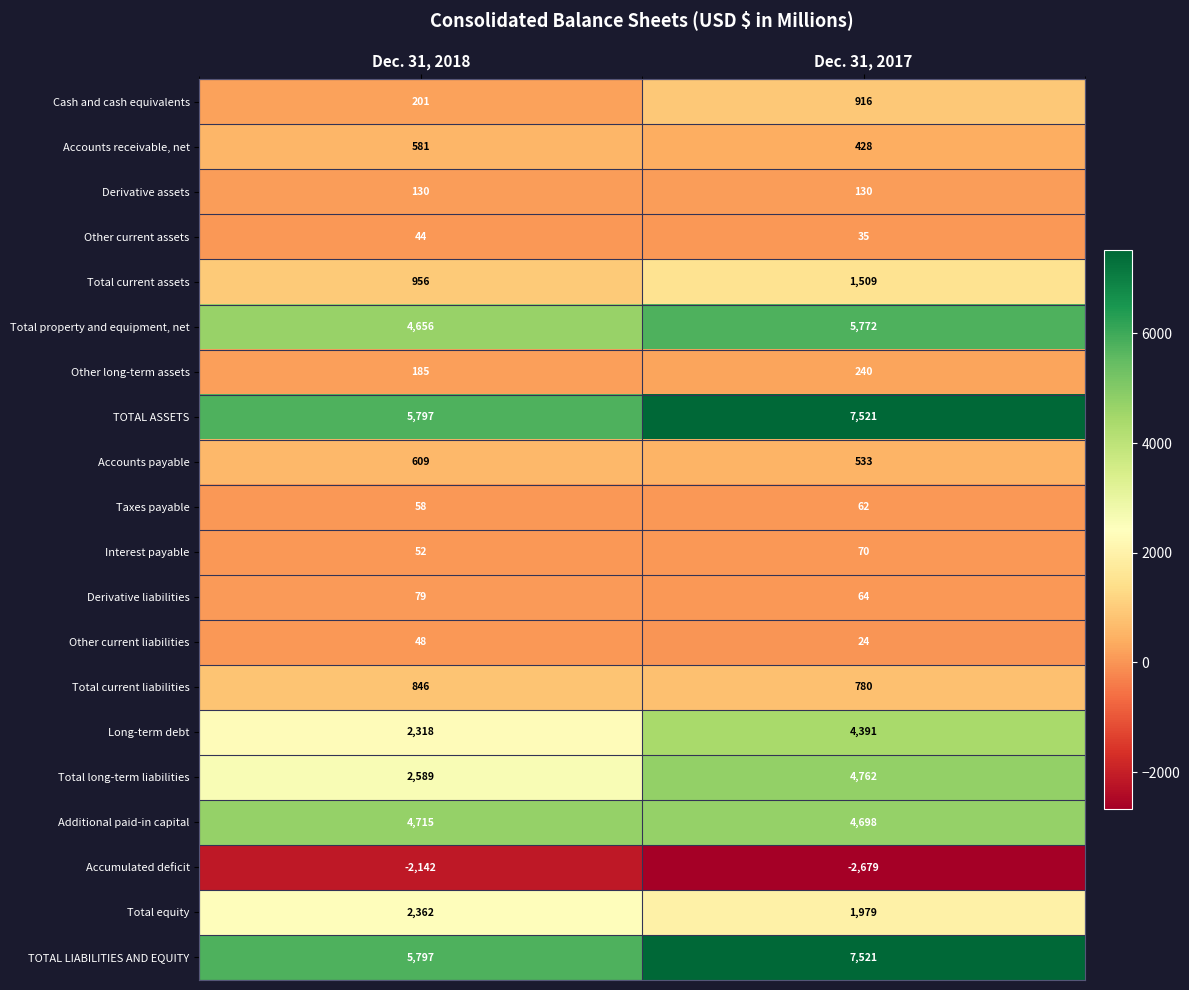

What is the smallest value displayed?

-2679